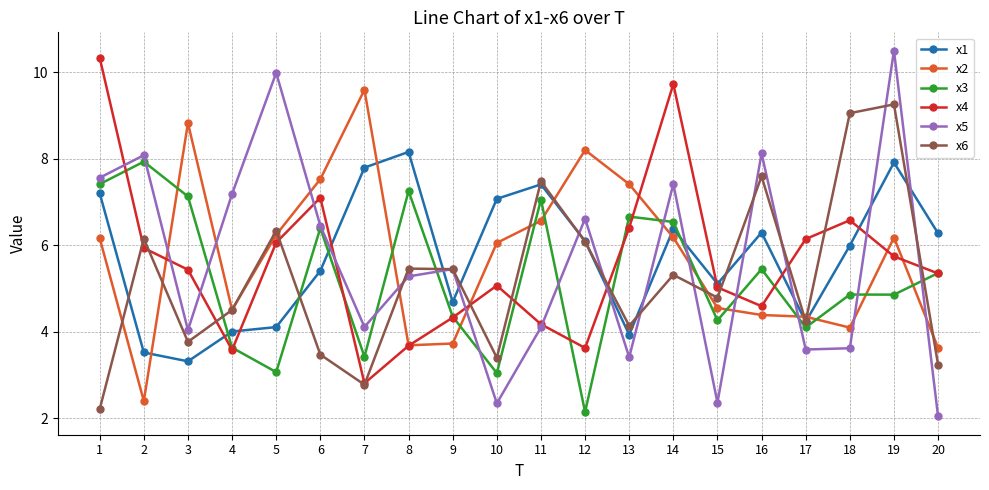

Does the chart display data point markers on the line(s)?

Yes